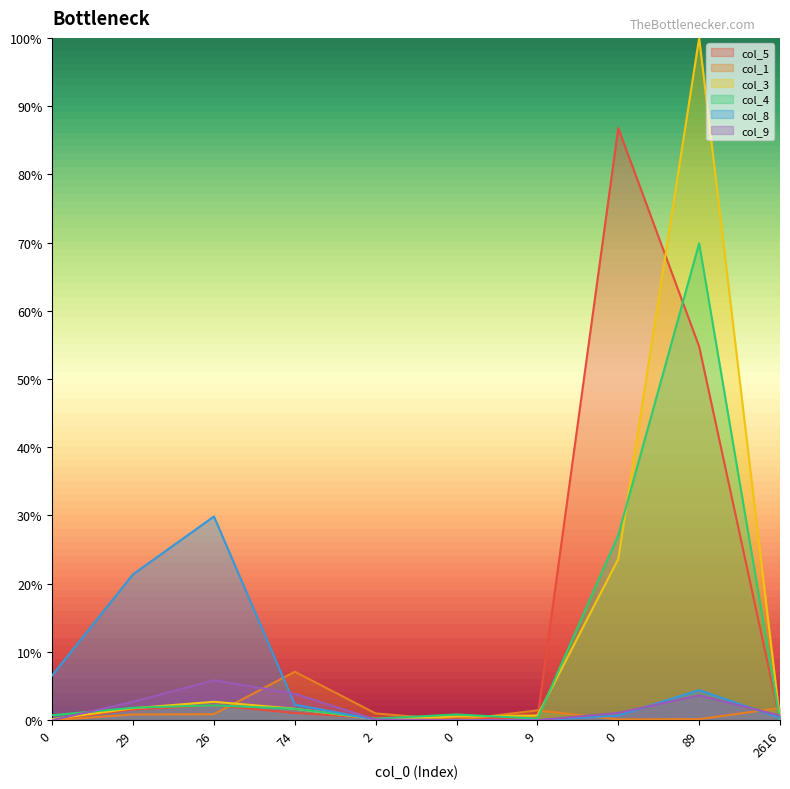

Reading right to left, list all the values displayed in this chart.

col_5: 0.0	0.5	0.9	0.0	0.0	0.0	0.0	0.0	0.0	0.0
col_1: 0.0	0.0	0.0	0.0	0.0	0.0	0.1	0.0	0.0	0.0
col_3: 0.0	1.0	0.2	0.0	0.0	0.0	0.0	0.0	0.0	0.0
col_4: 0.0	0.7	0.3	0.0	0.0	0.0	0.0	0.0	0.0	0.0
col_8: 0.0	0.0	0.0	0.0	0.0	0.0	0.0	0.3	0.2	0.1
col_9: 0.0	0.0	0.0	0.0	0.0	0.0	0.0	0.1	0.0	0.0